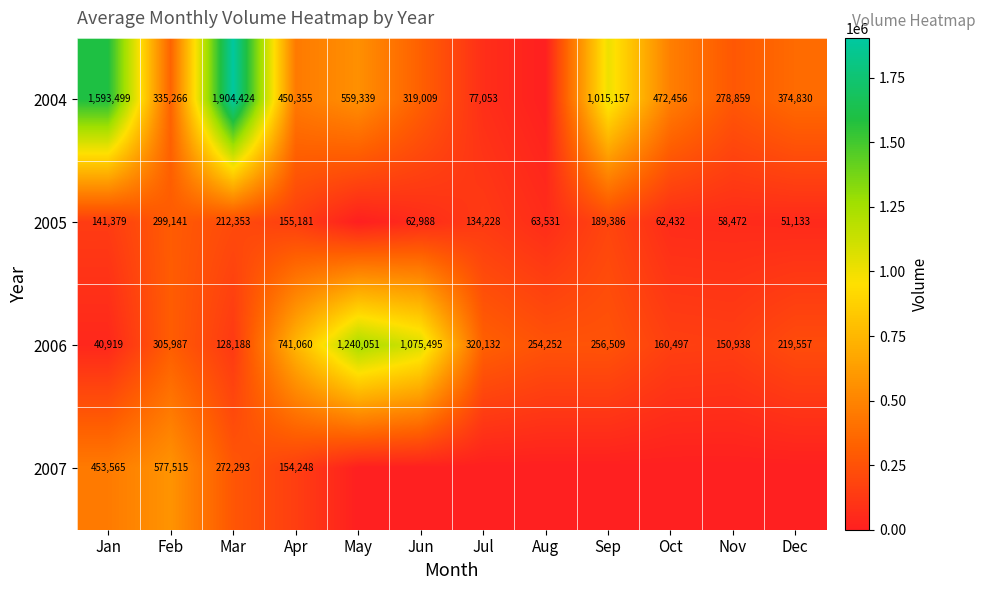

List the labels in order of 2006 value, smallest first.

Jan, Mar, Nov, Oct, Dec, Aug, Sep, Feb, Jul, Apr, Jun, May